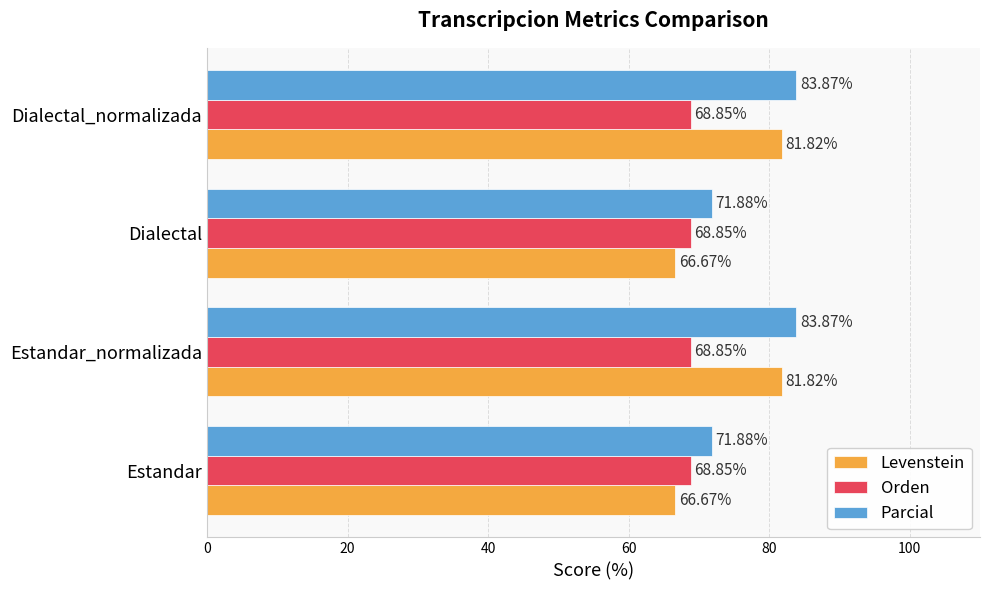

What is the lowest value of the Parcial series?

71.9